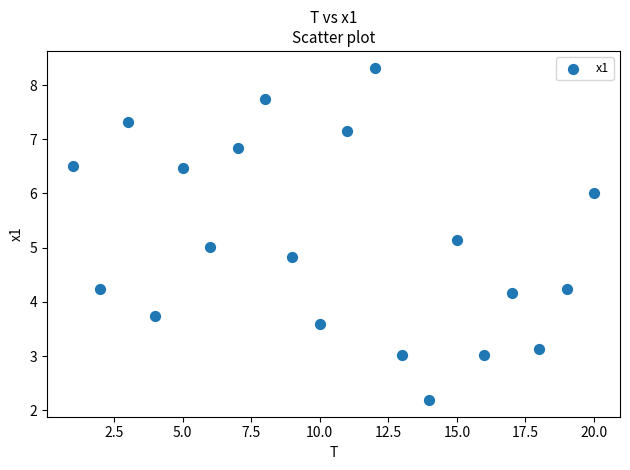

What is the range of X values (max minus min)?

19.0